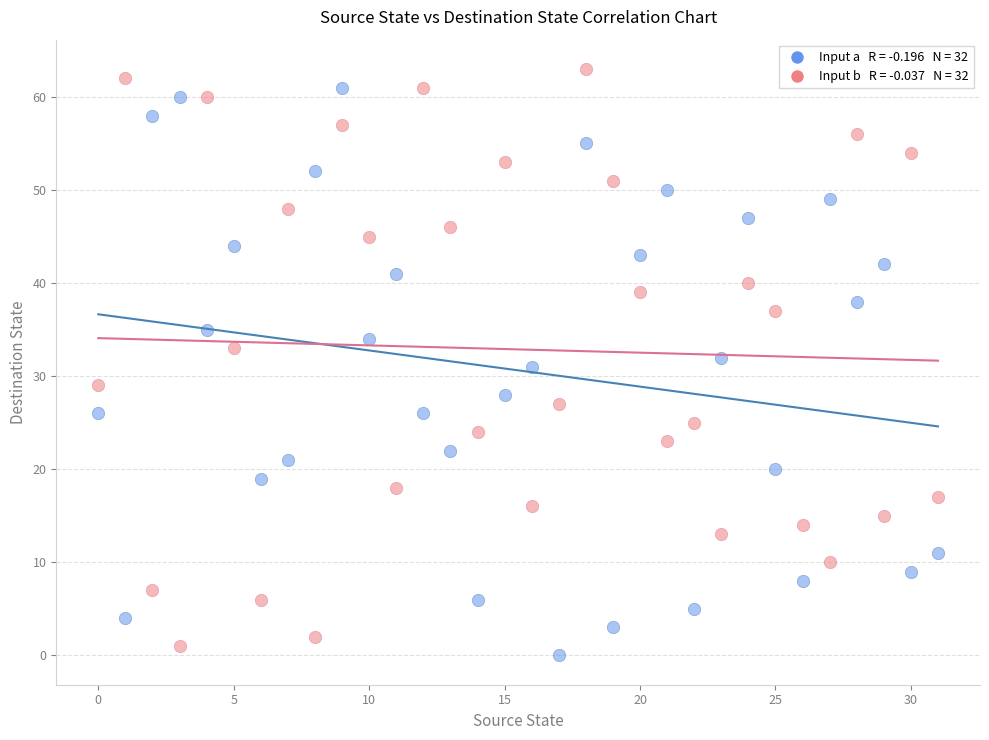

Across all data points, what is the range of Y values (max minus min)?

63